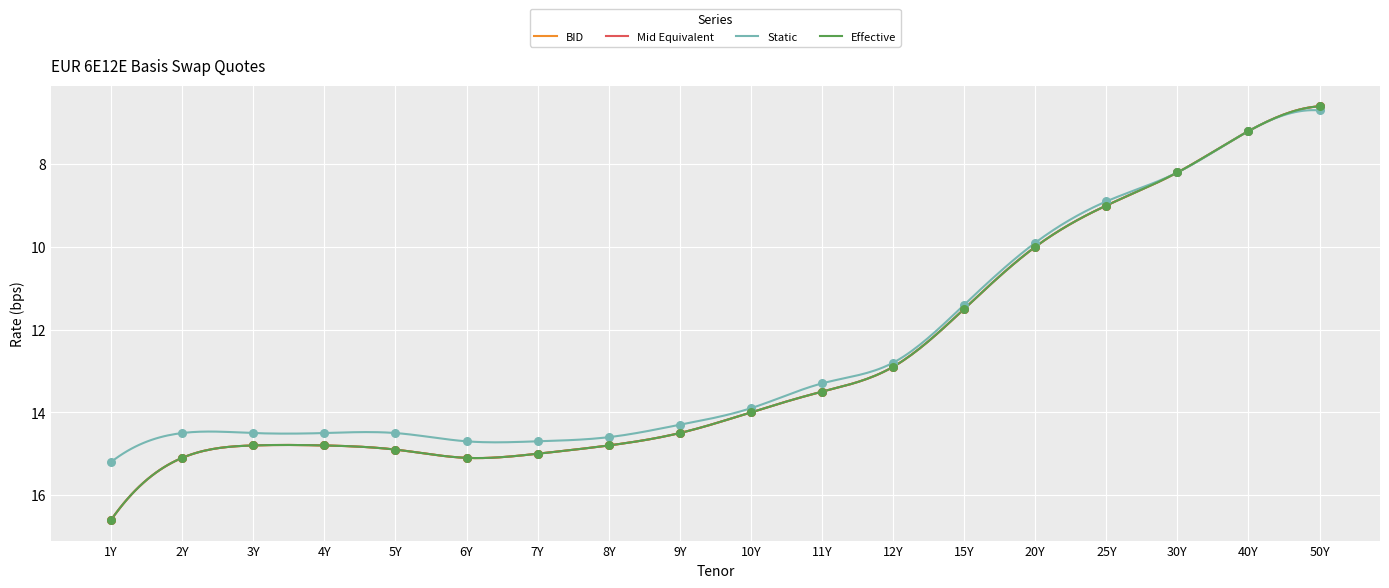

Is the value of BID at 20Y greater than the value of Effective at 9Y?

No